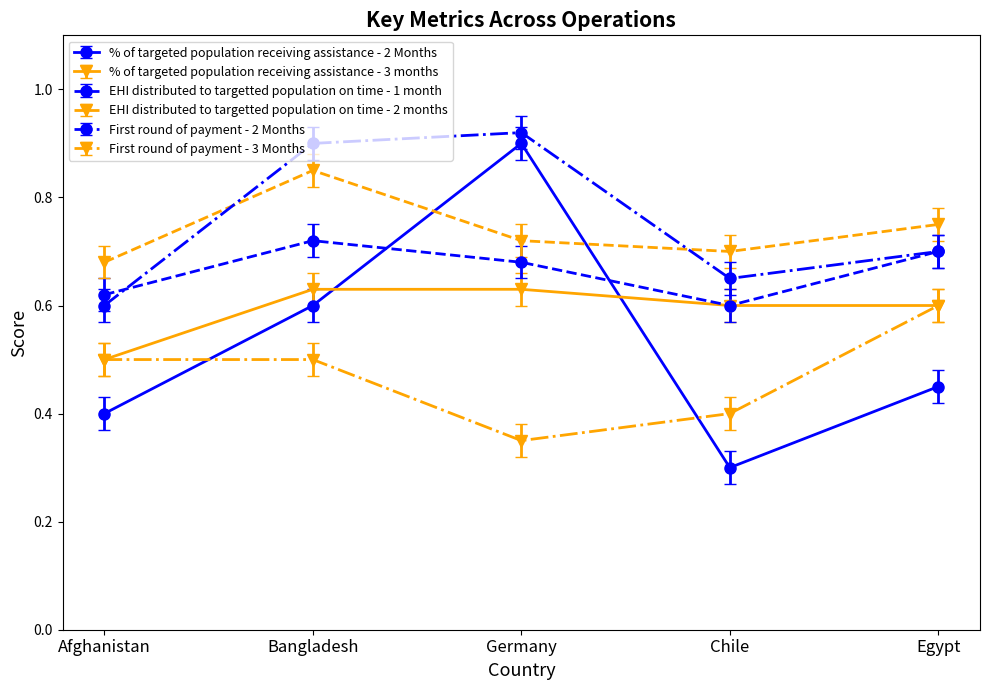

Which series has the largest range (max minus min)?

% of targeted population receiving assistance - 2 Months